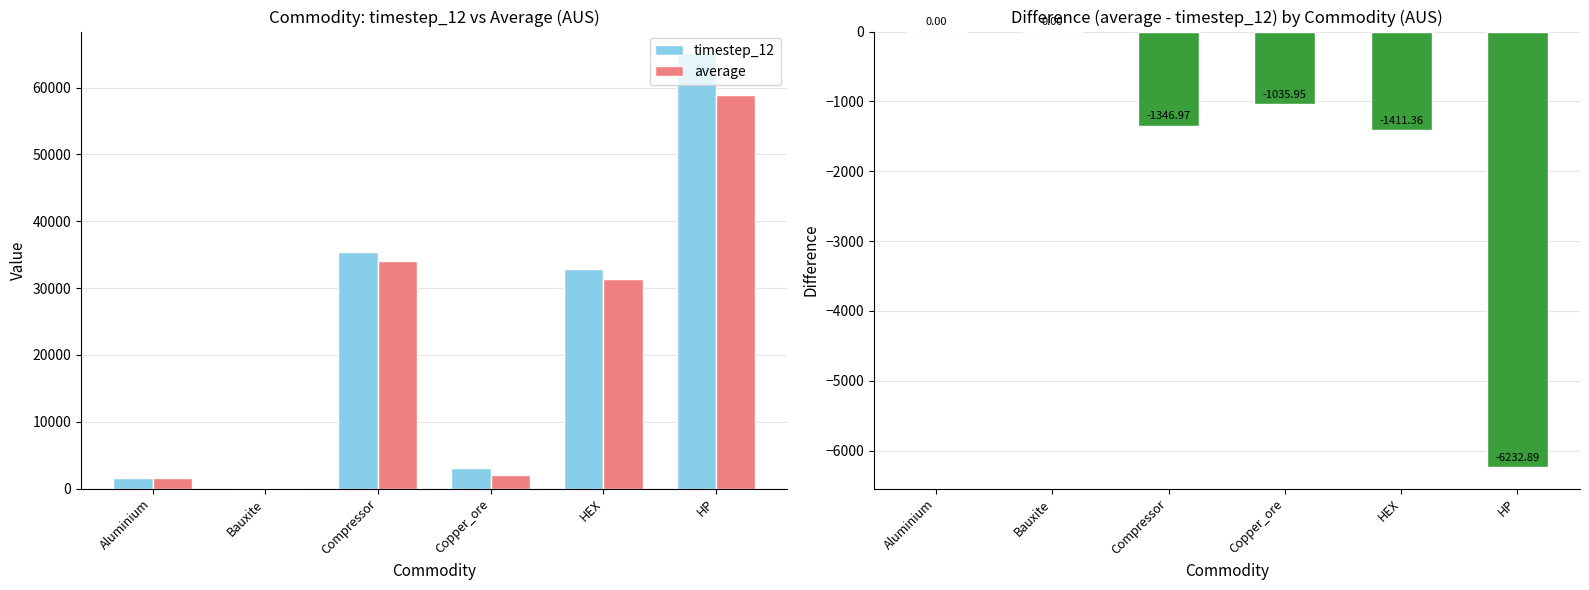

What is the value of the timestep_12 bar at the 5th from the left?

32800.0